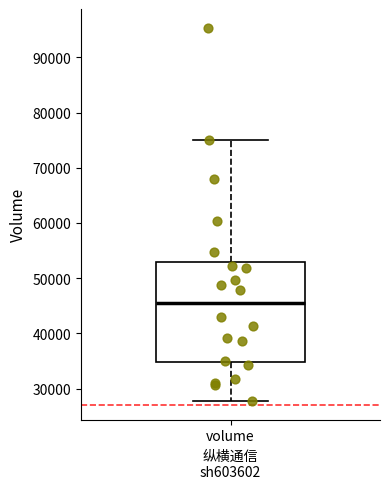

Transcribe this box plot: give where the median line is, the range the box spans, and where the two whiskers end, as read against the y-axis. The values are not printed on the chart, so give them approximately, as read against the axis.

median 45000, box 35000 to 53000, whiskers 28000 to 75000